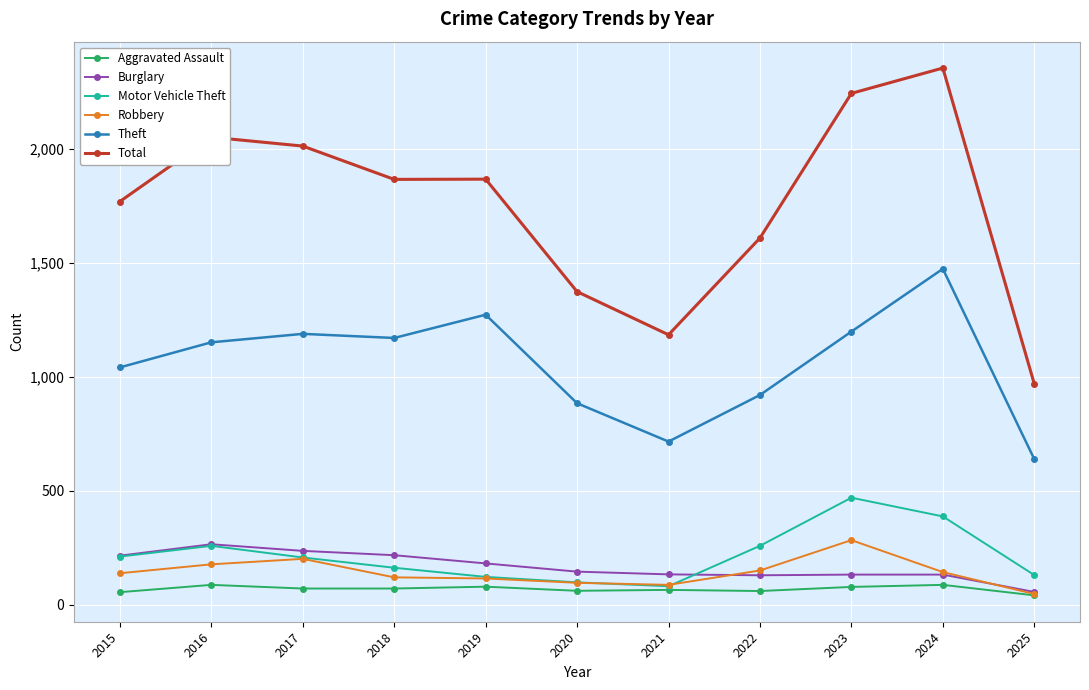

Which series has the widest spread of values?

Total